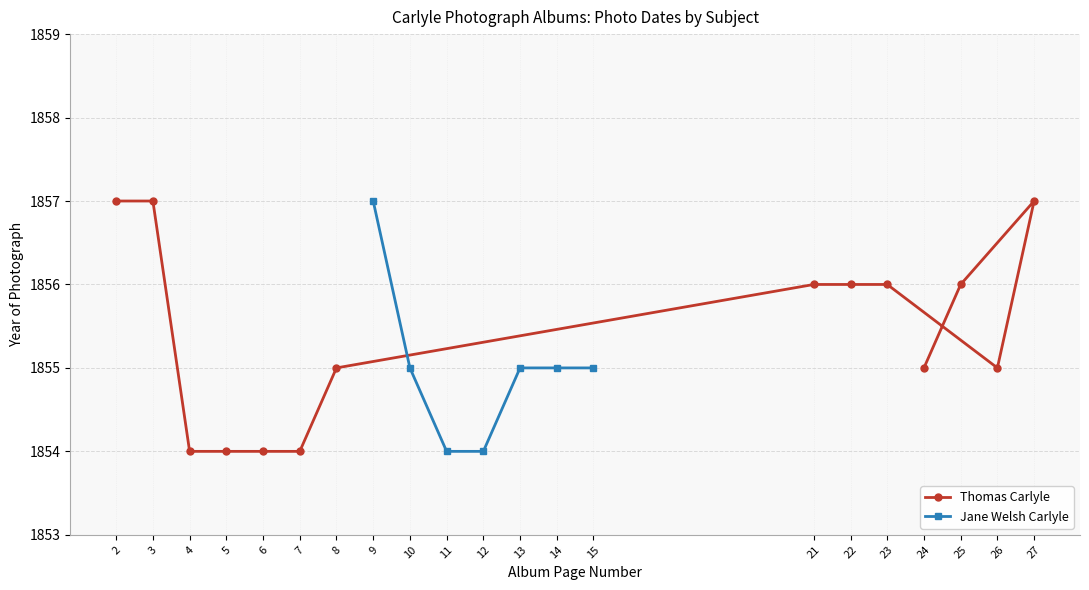

Which category has the highest value in the Jane Welsh Carlyle series?

9